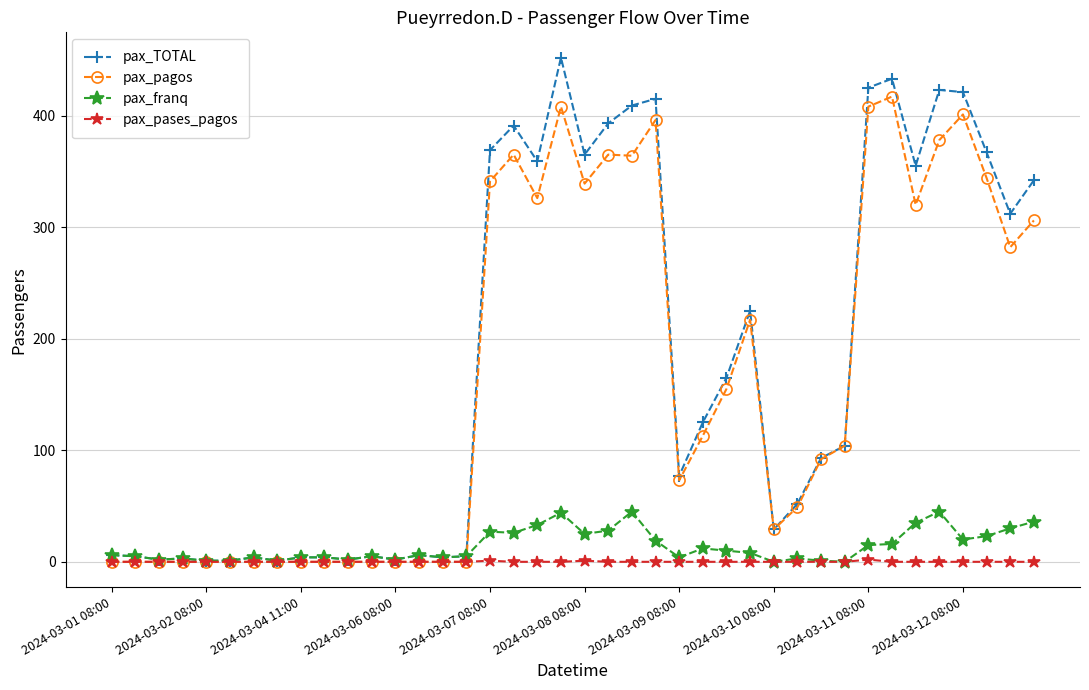

Which series has the widest spread of values?

pax_TOTAL